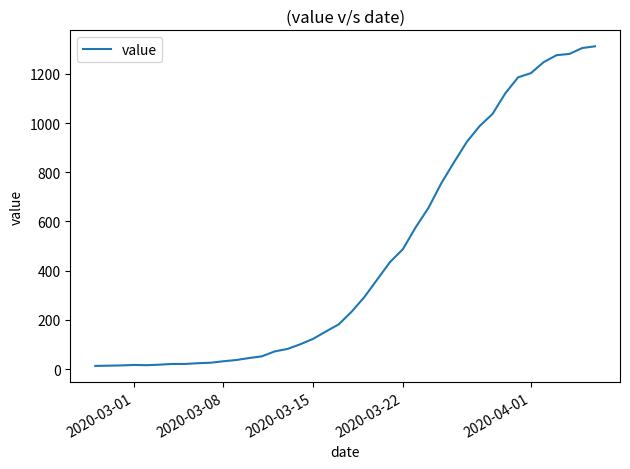

What is the greatest value displayed?

1312